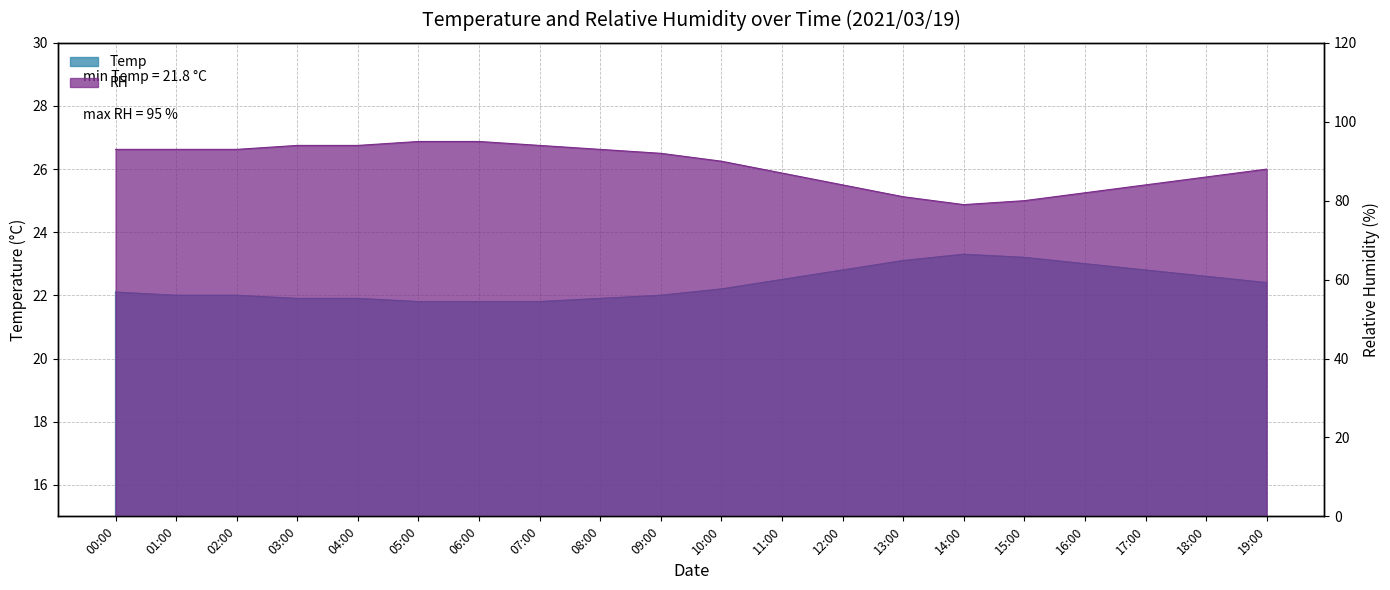

What is the difference between the maximum and minimum values in the Temp series?

1.5